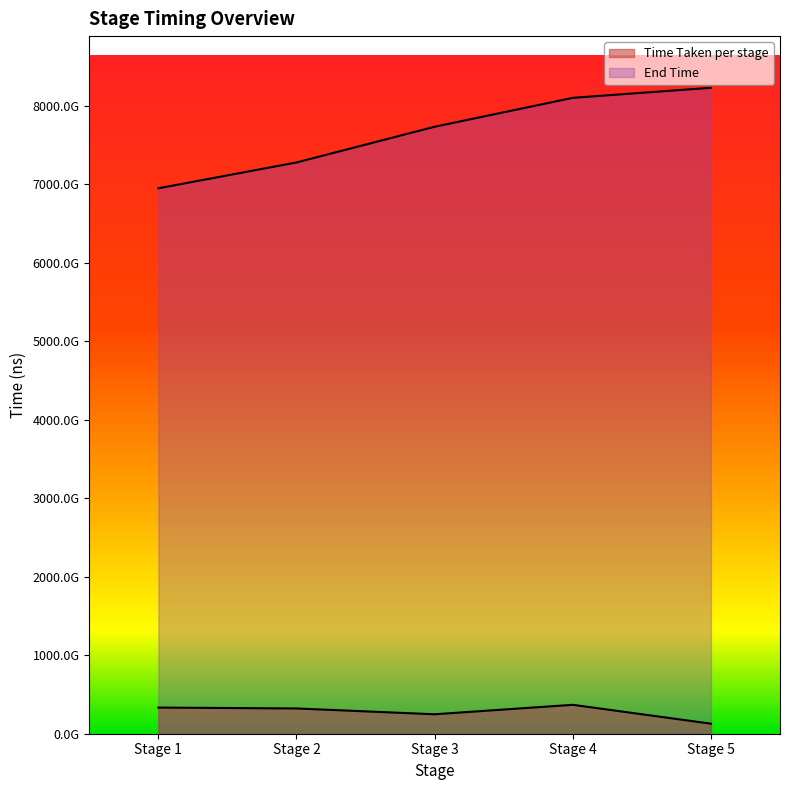

Rank the categories by End Time value from lowest to highest.

Stage 1, Stage 2, Stage 3, Stage 4, Stage 5